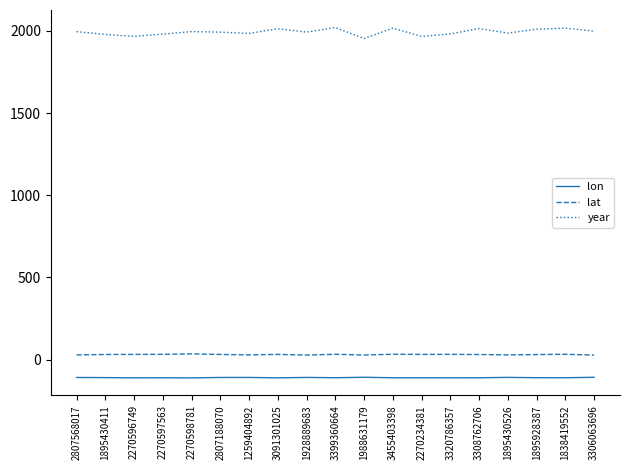

Is it true that lon equals -110.9 at 3320786357?

True